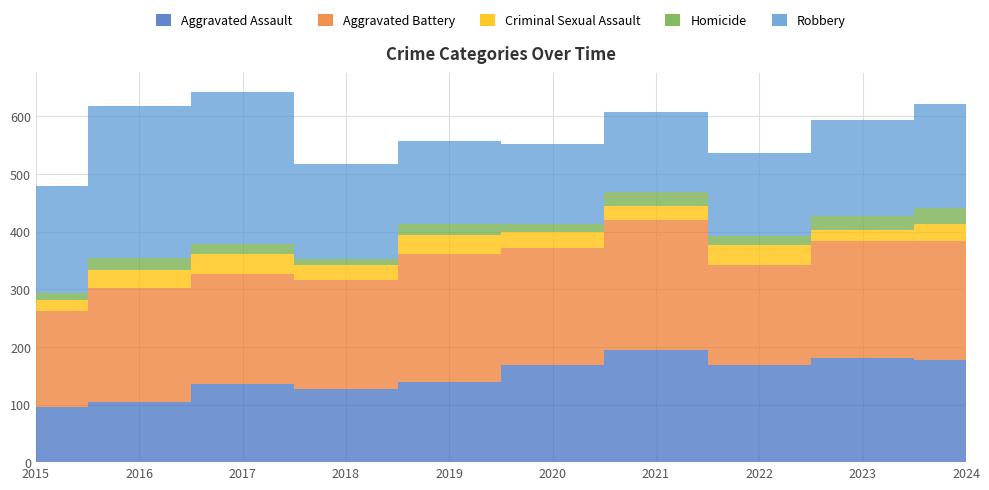

Reading left to right, transcribe all the data shown in this chart.

Aggravated Assault: 95	104	136	127	139	168	194	169	180	178
Aggravated Battery: 168	198	190	189	222	204	226	173	204	205
Criminal Sexual Assault: 19	31	35	26	34	27	25	35	18	30
Homicide: 11	22	17	11	19	15	23	15	25	28
Robbery: 187	263	265	164	144	138	139	144	167	181